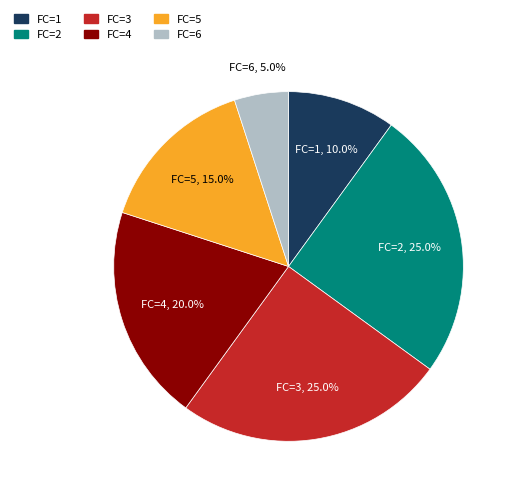

What percentage is NOT represented by FC=5?

85.0%